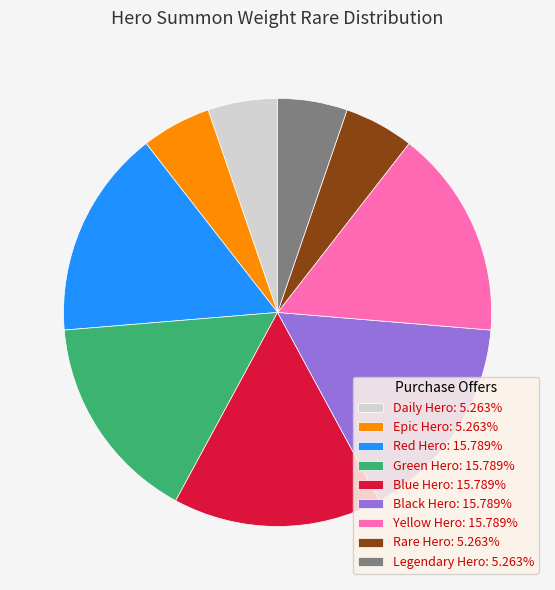

Is the sum of Blue Hero: 15.789% and Epic Hero: 5.263% greater than half?

No